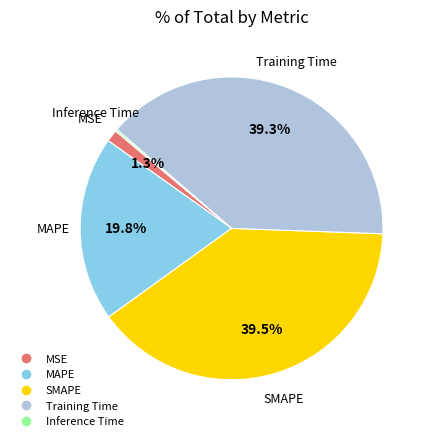

Between MAPE and SMAPE, which is larger?

SMAPE